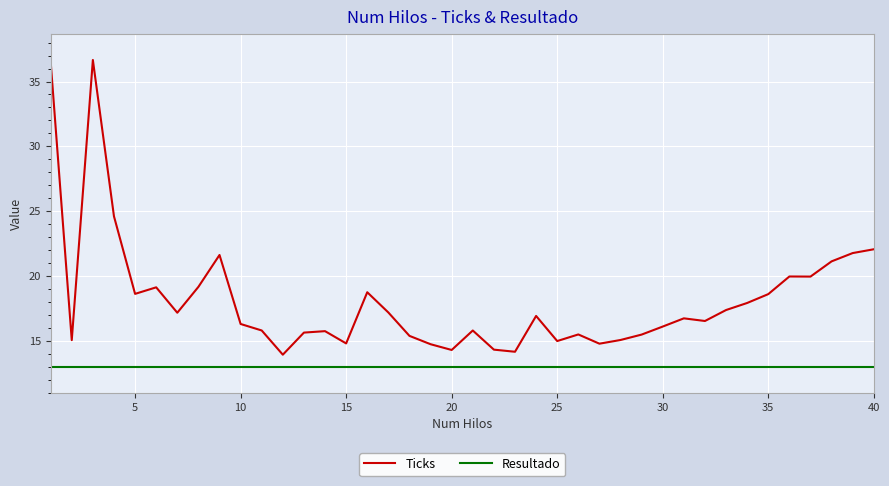

What is the smallest value displayed?

13.0